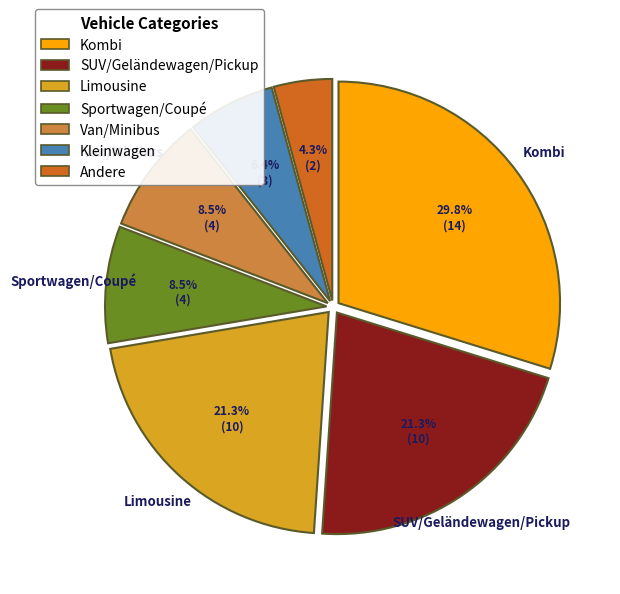

Which has a higher value, Andere or SUV/Geländewagen/Pickup?

SUV/Geländewagen/Pickup